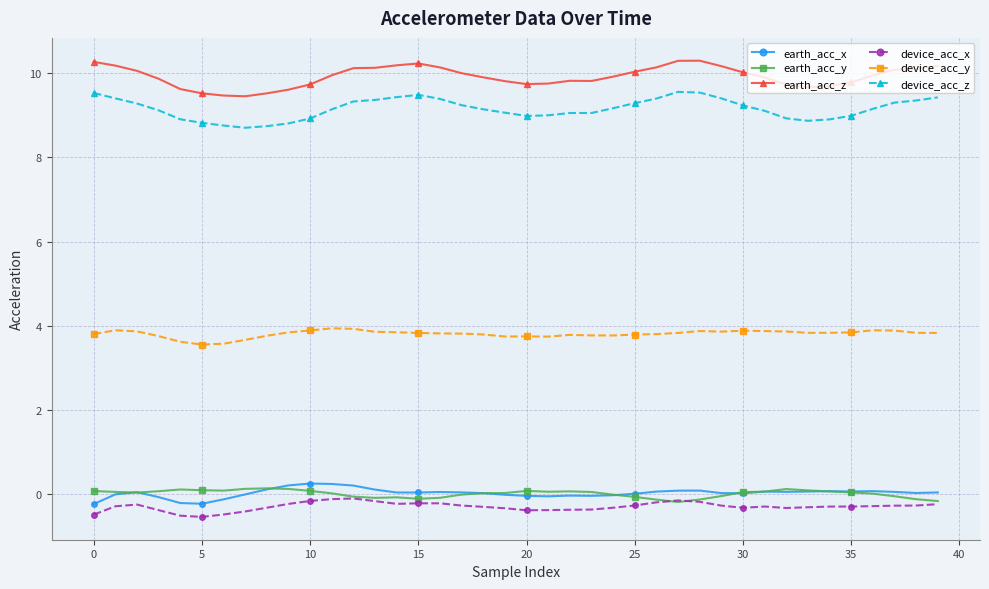

True or false: earth_acc_x and device_acc_y intersect in this chart.

False